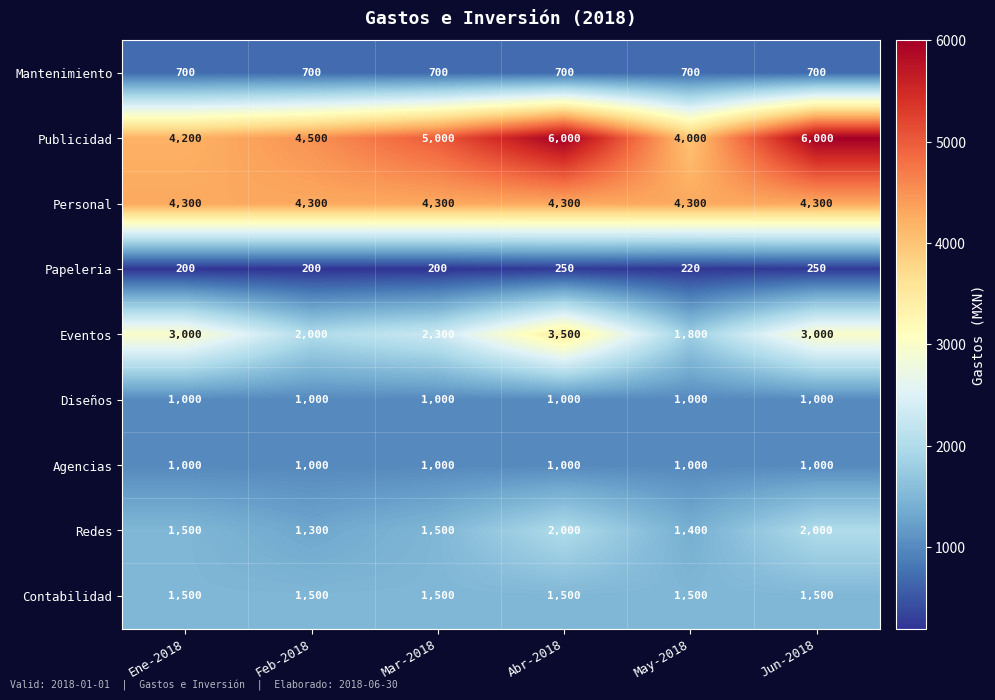

What is the approximate value of Personal at Feb-2018?

4300